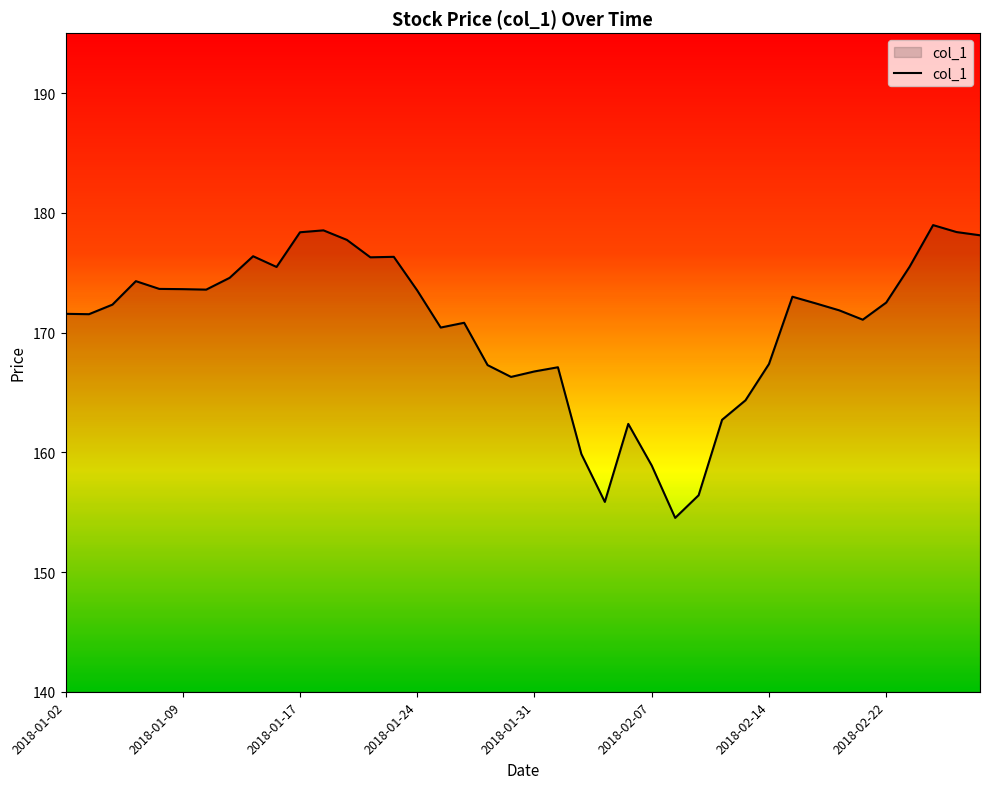

What is the maximum value shown in the chart?

179.0